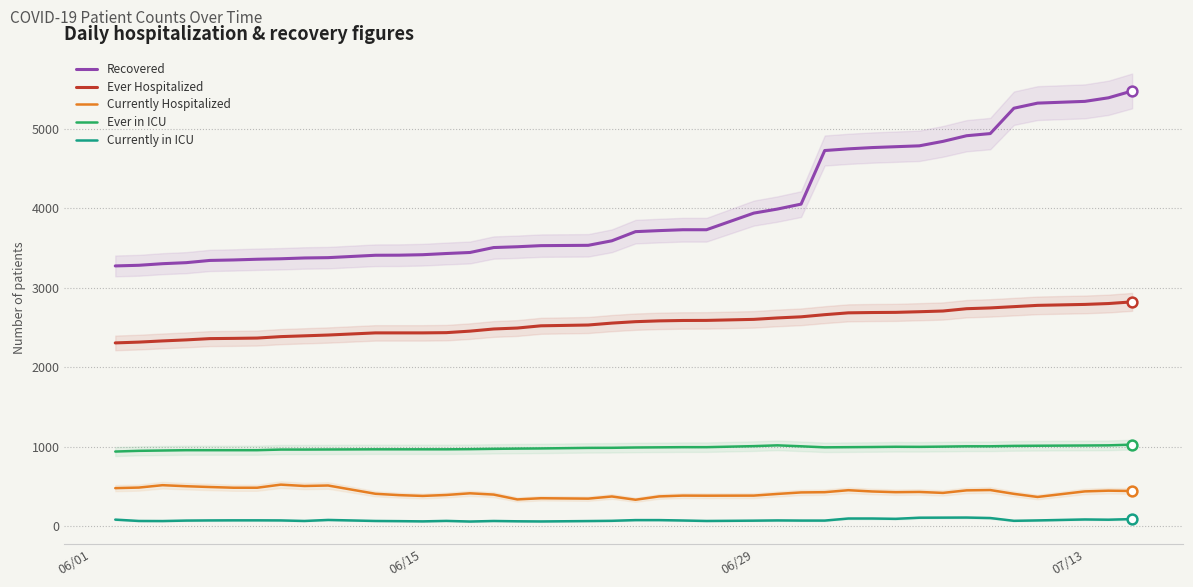

What is the highest value of the Recovered series?

5475